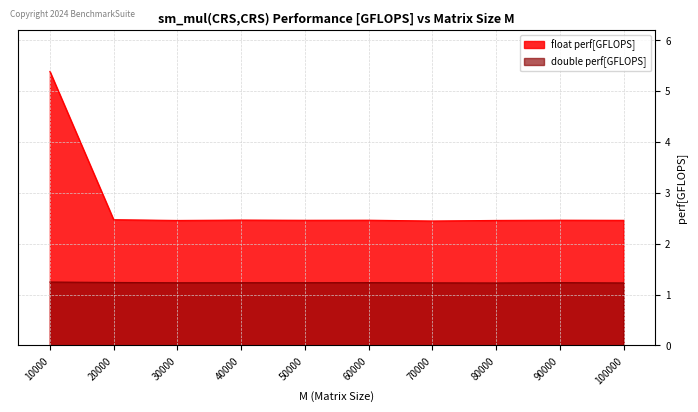

At how many categories does at least one series exceed 3?

1